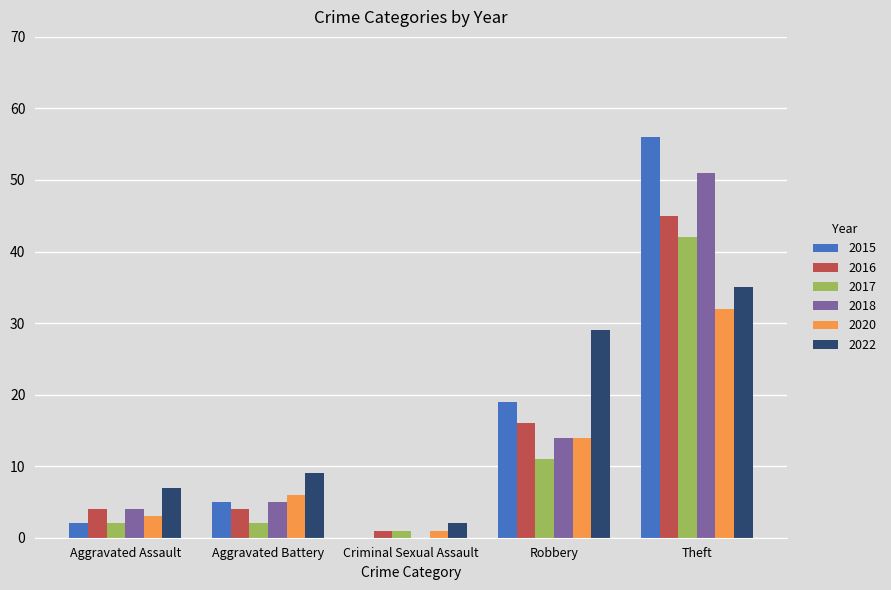

The 2016 series shows 4 at Aggravated Battery. True or false?

True